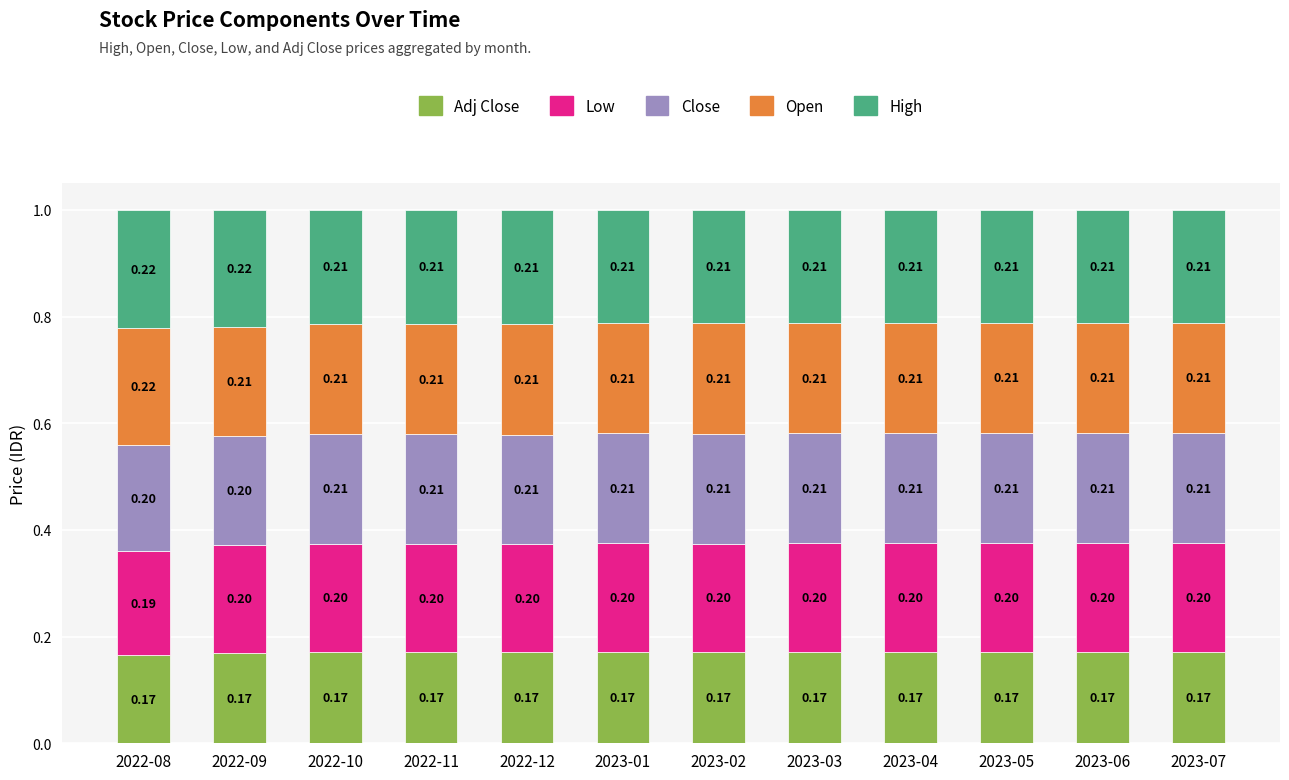

How many series are shown in this chart?

5